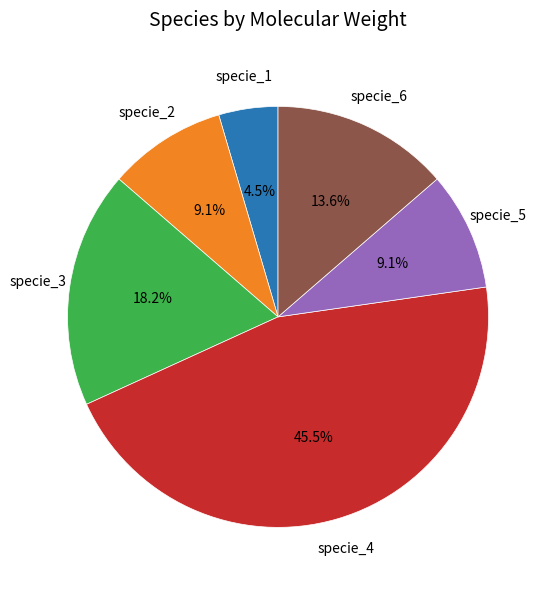

Which category has the biggest portion of the pie?

specie_4